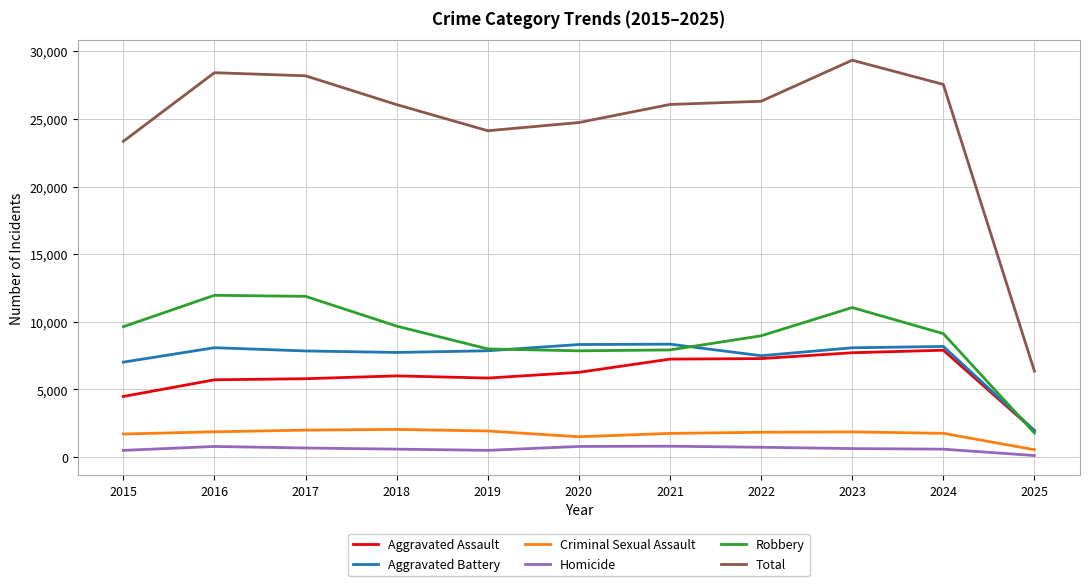

At which category does the chart reach its peak across all series?

2023